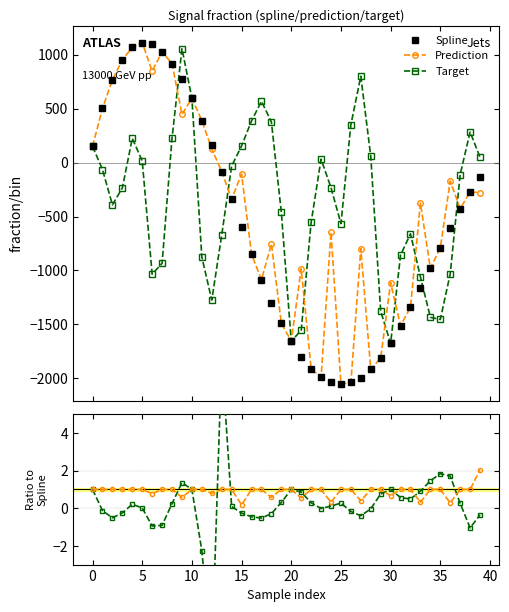

How many times do Prediction / Spline and Spline cross each other?

1